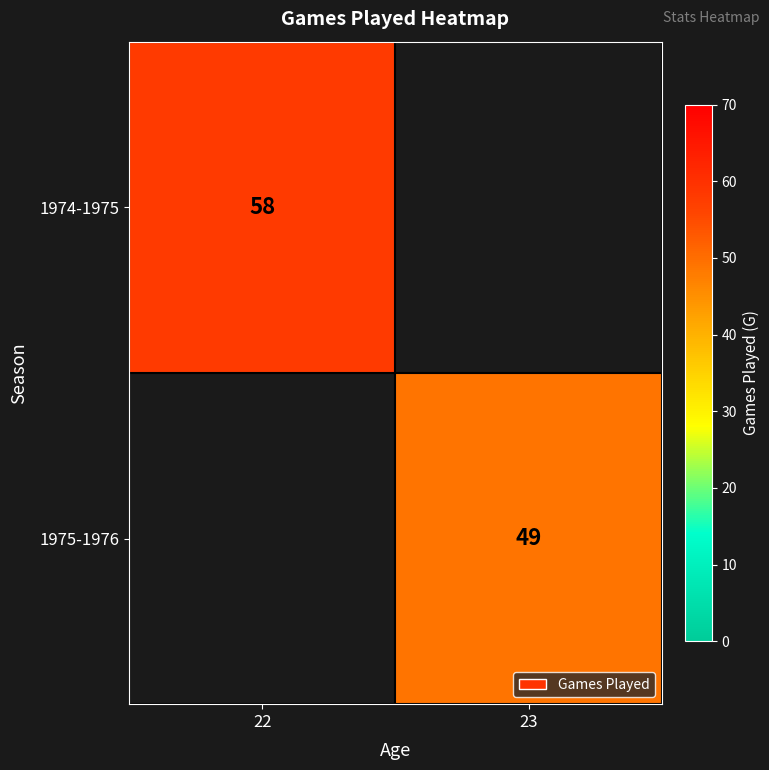

Is it true that 1974-1975 equals 26 at 22?

False